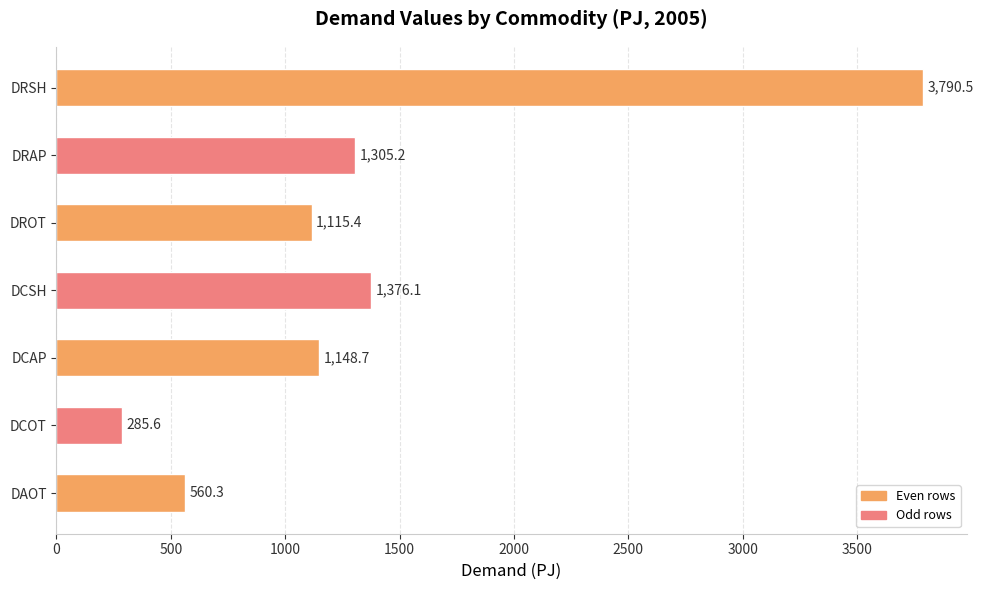

Approximately how many times larger is the value at DCSH compared to DAOT?

2.5